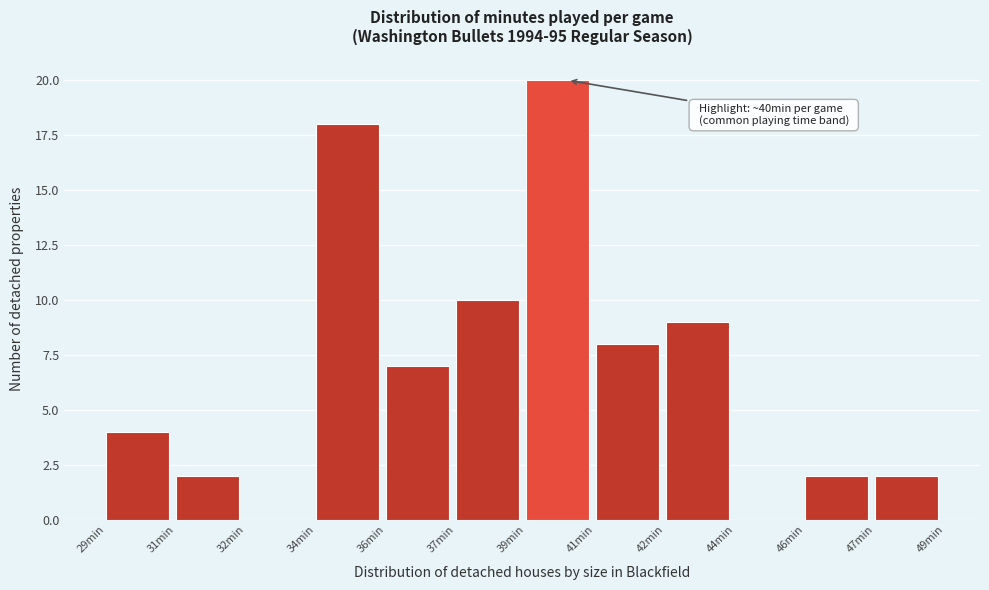

Reading left to right, list all the values displayed in this chart.

29min=4	31min=2	32min=0	34min=18	36min=7	37min=10	39min=20	41min=8	42min=9	44min=0	46min=2	47min=2